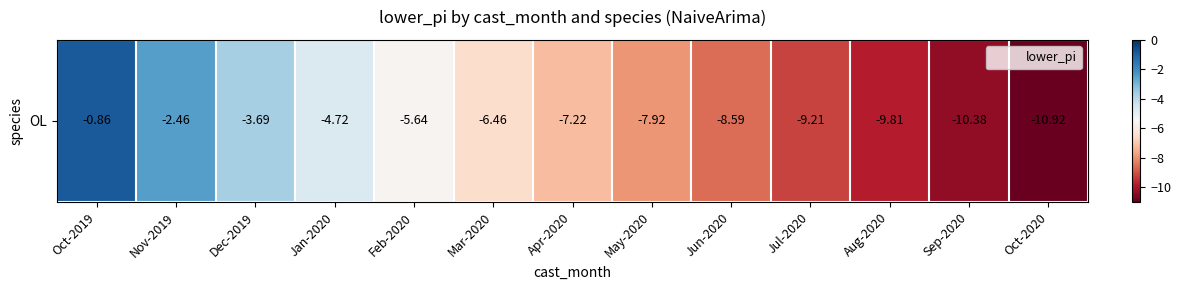

Rank the categories by value from lowest to highest.

Oct-2020, Sep-2020, Aug-2020, Jul-2020, Jun-2020, May-2020, Apr-2020, Mar-2020, Feb-2020, Jan-2020, Dec-2019, Nov-2019, Oct-2019